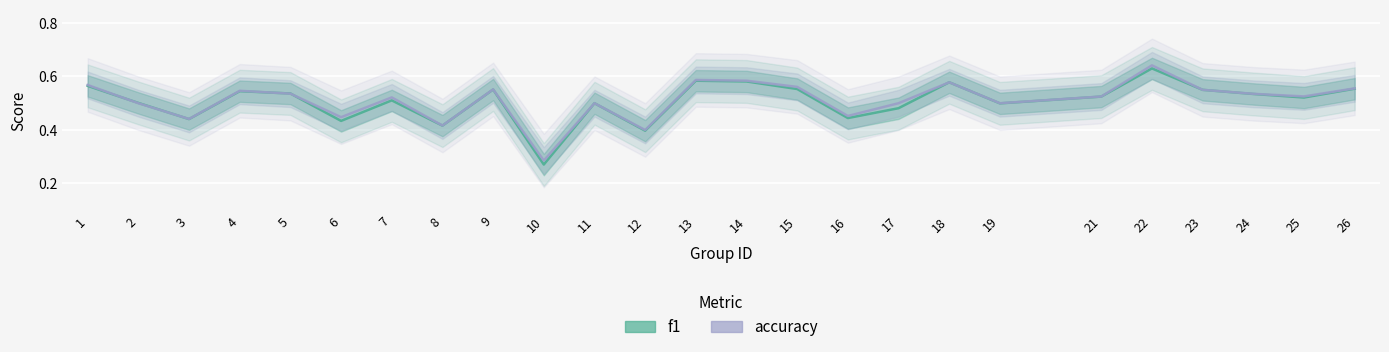

Rank the series by their average value, from highest to lowest.

accuracy, f1